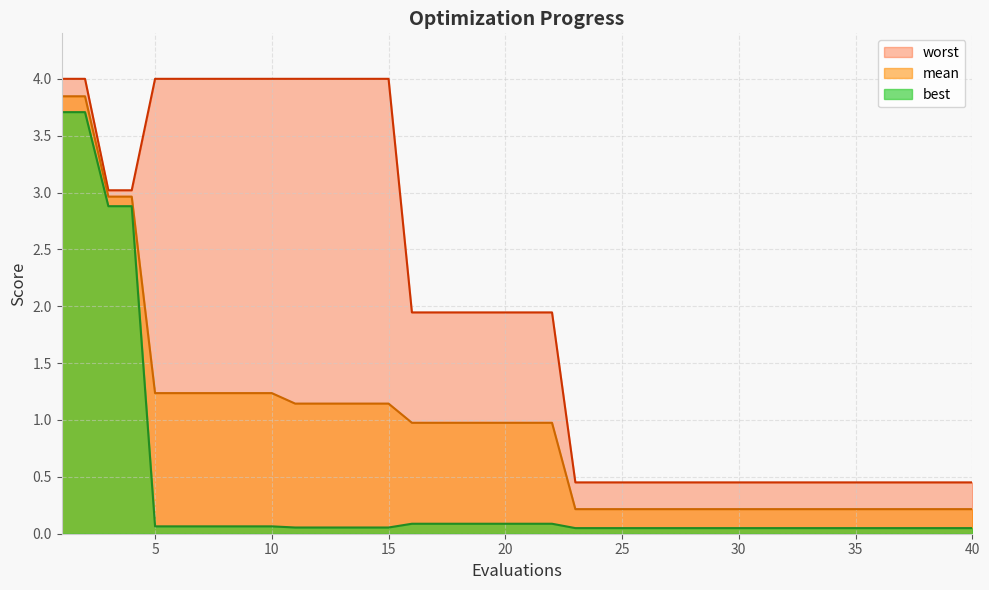

How many lines are shown in the chart?

3